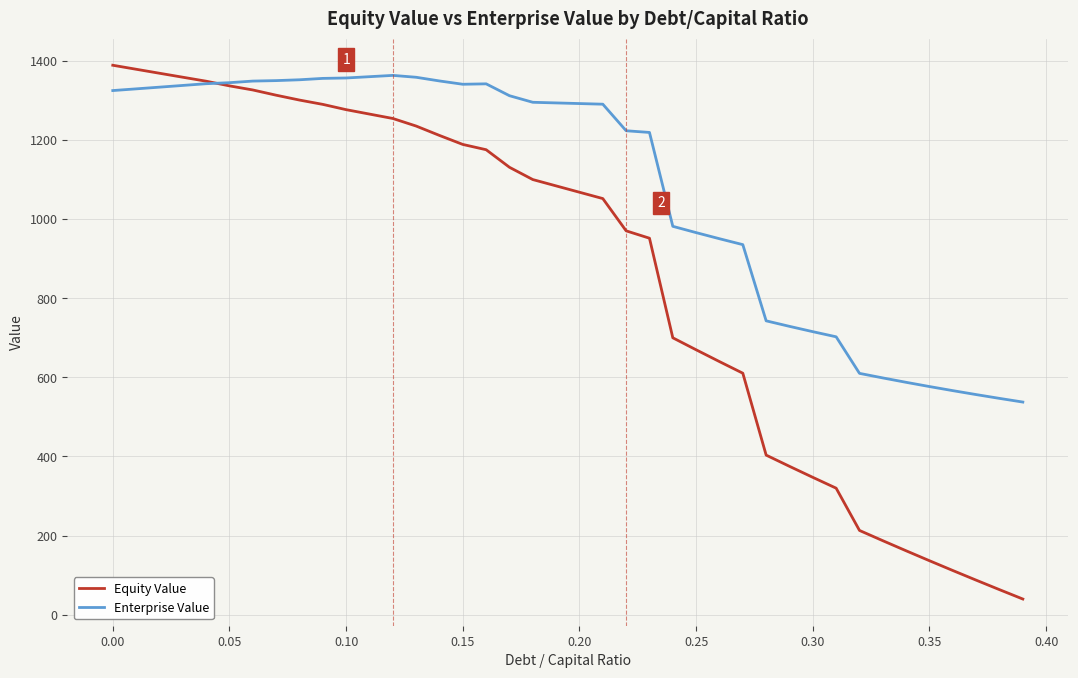

Which series has the largest total across all categories?

Enterprise Value